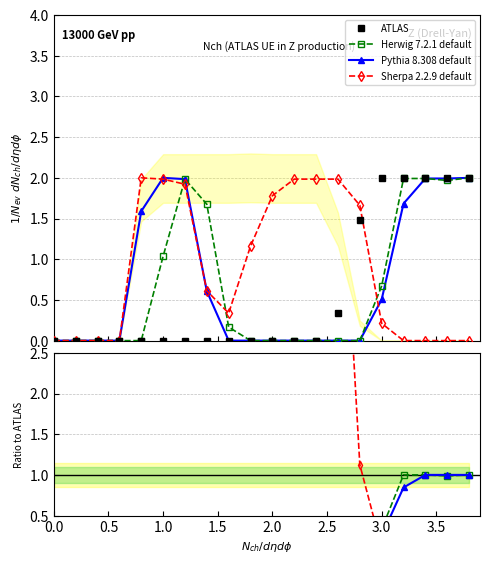

Is it true that ATLAS equals 0.0 at 2.0?

True